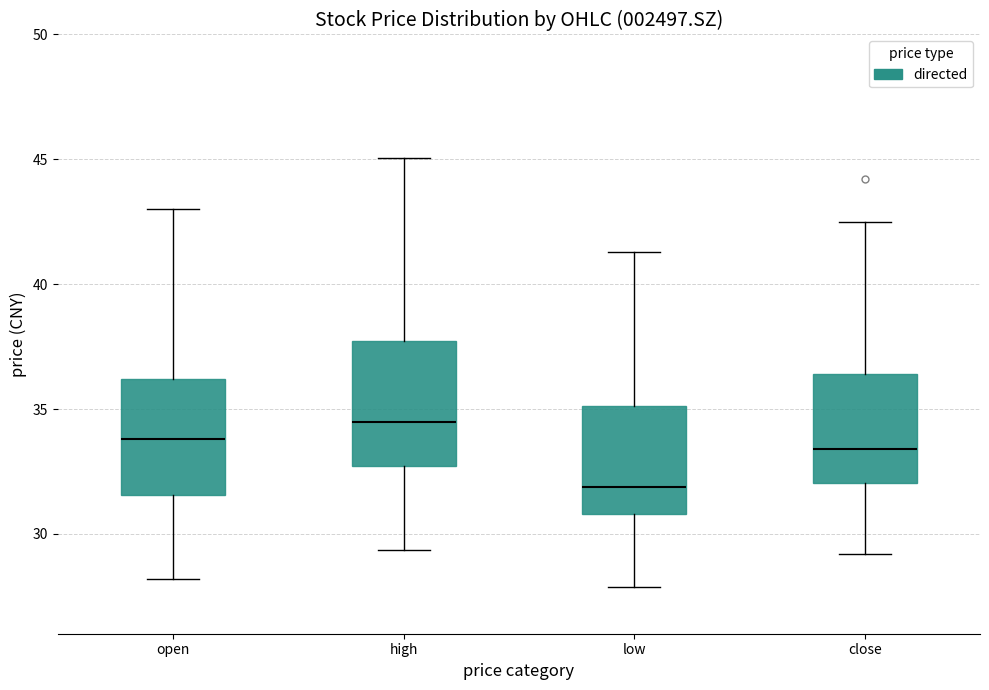

Where does the upper whisker of the box for close end on the y-axis? The values are not printed on the chart, so give them approximately, as read against the axis.

42.5